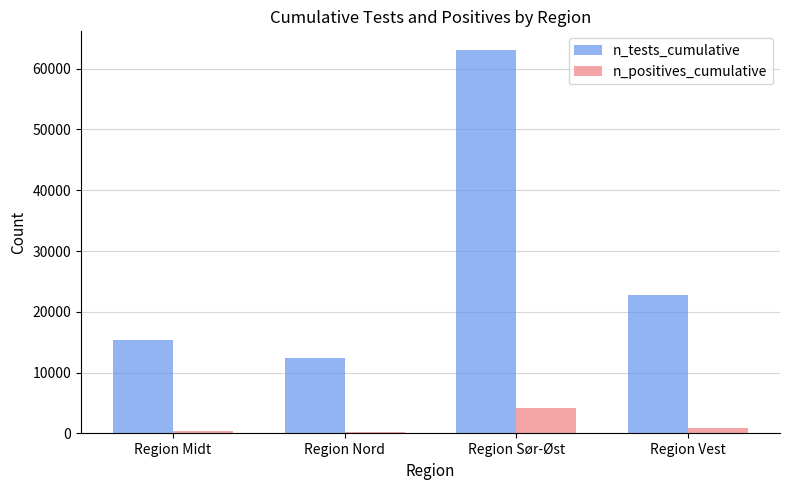

What is the total value across all series at Region Sør-Øst?

67172